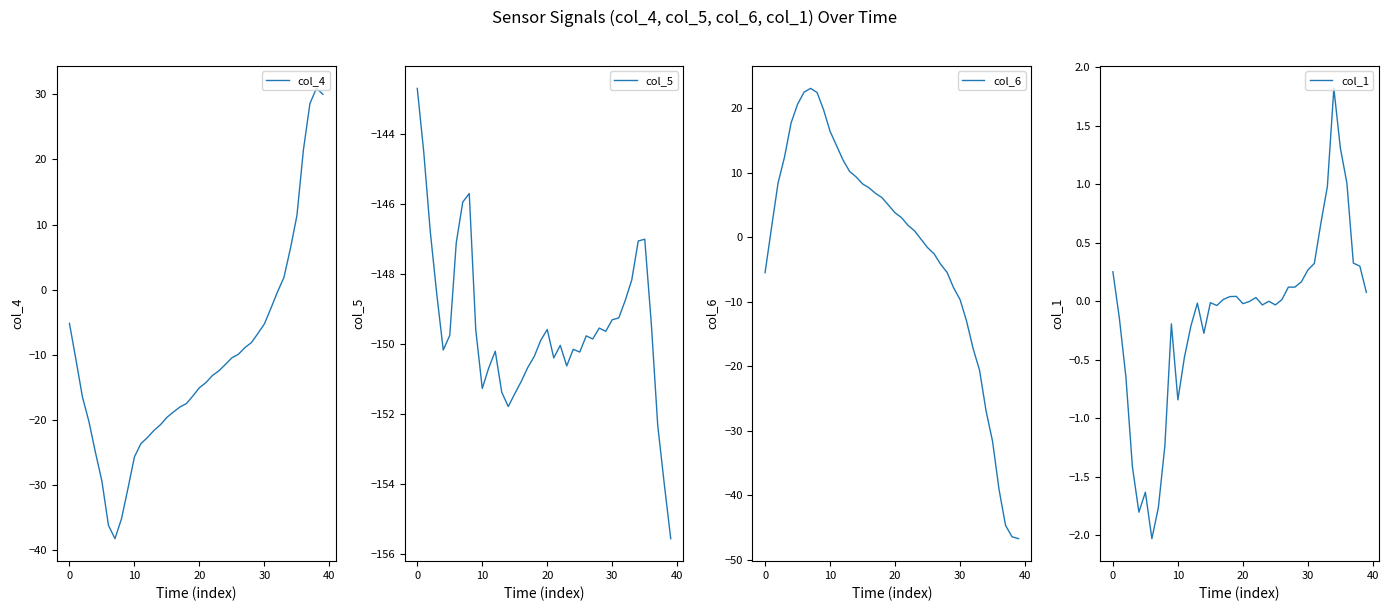

What is the difference between the col_1 values at 8 and 9?

1.0